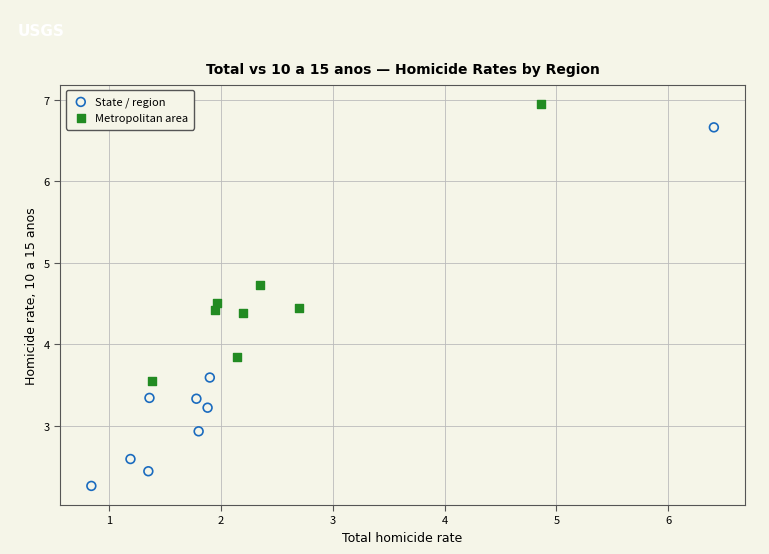

Which series reaches the minimum Y coordinate?

State / region